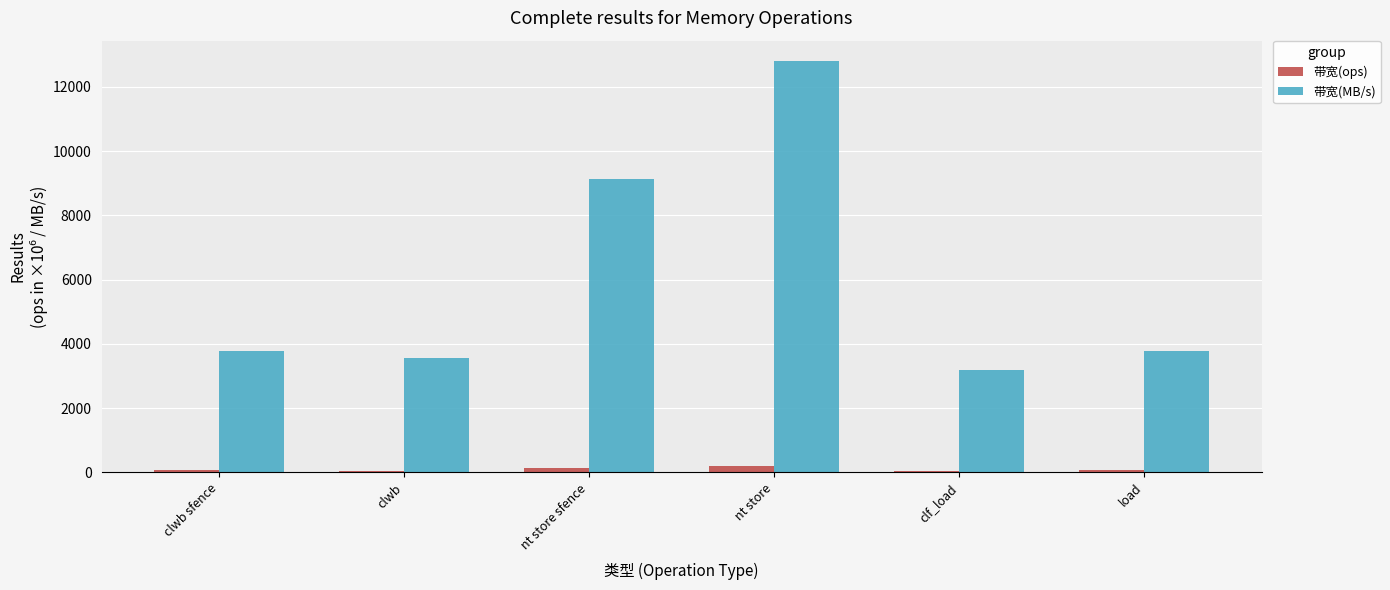

What is the difference between the 带宽(ops) values at nt store and clwb sfence?

141.2